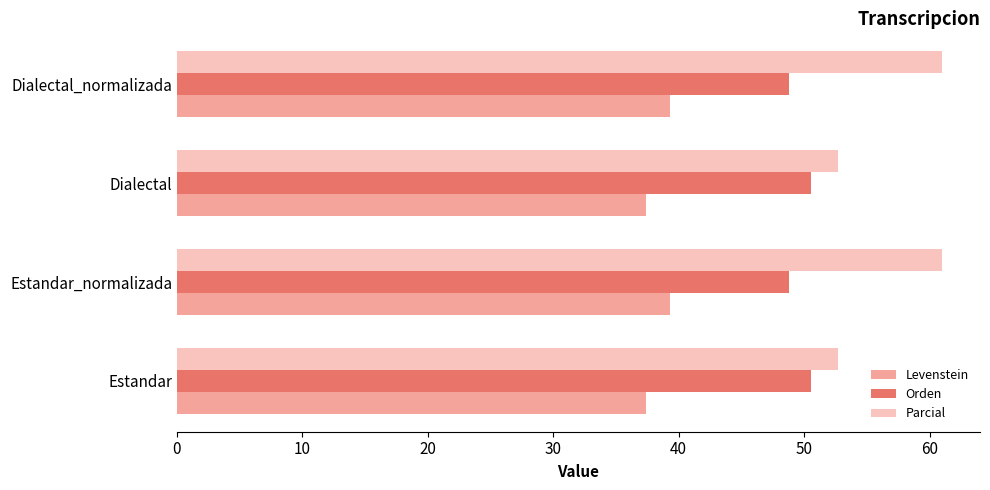

Which series has the largest total across all categories?

Parcial